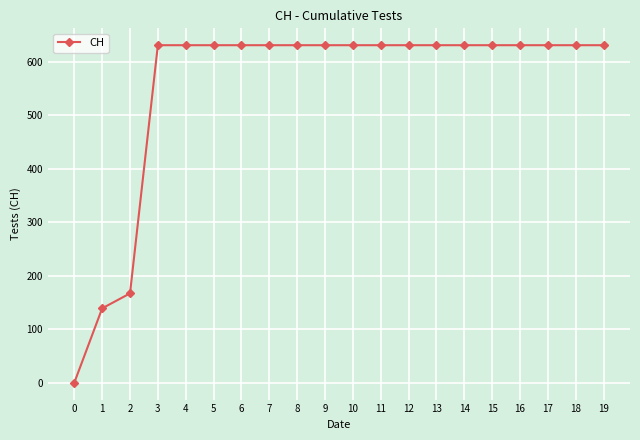

What is the maximum value shown in the chart?

631